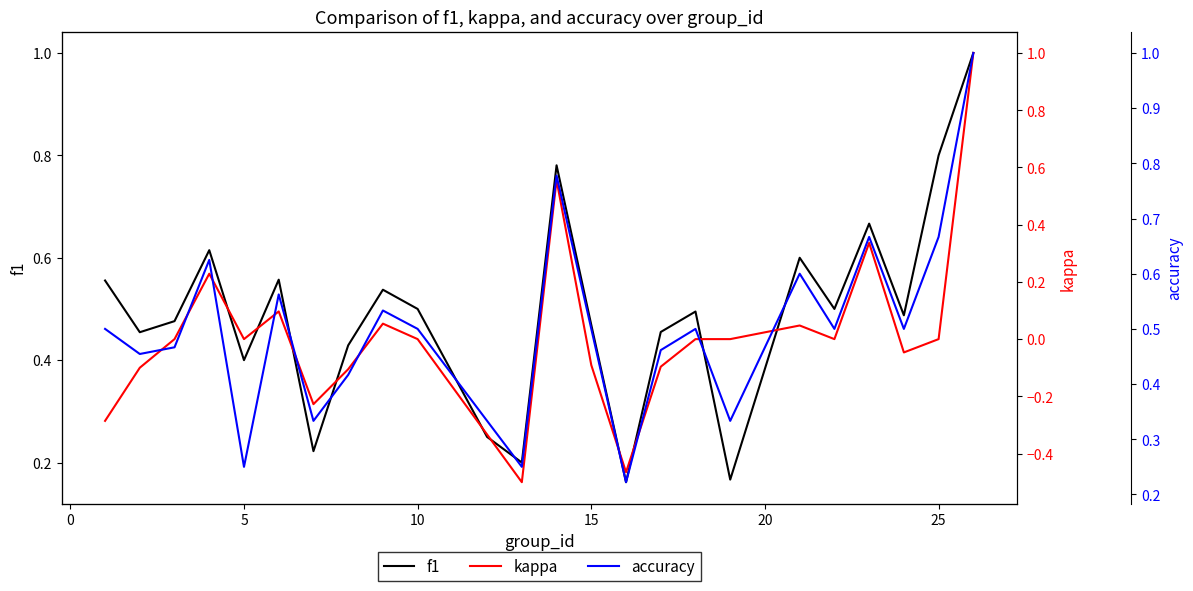

The value of f1 at 15 is 0.2. True or false?

False